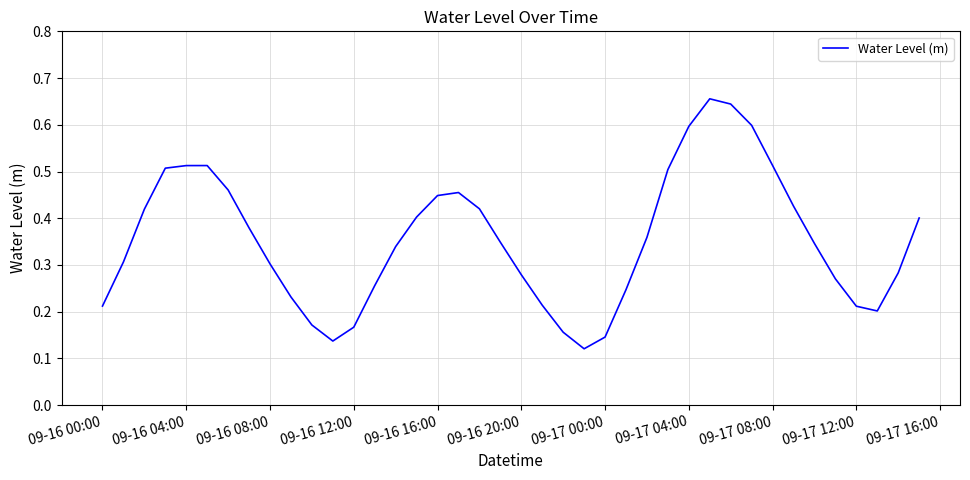

Does the chart have visible grid lines?

Yes